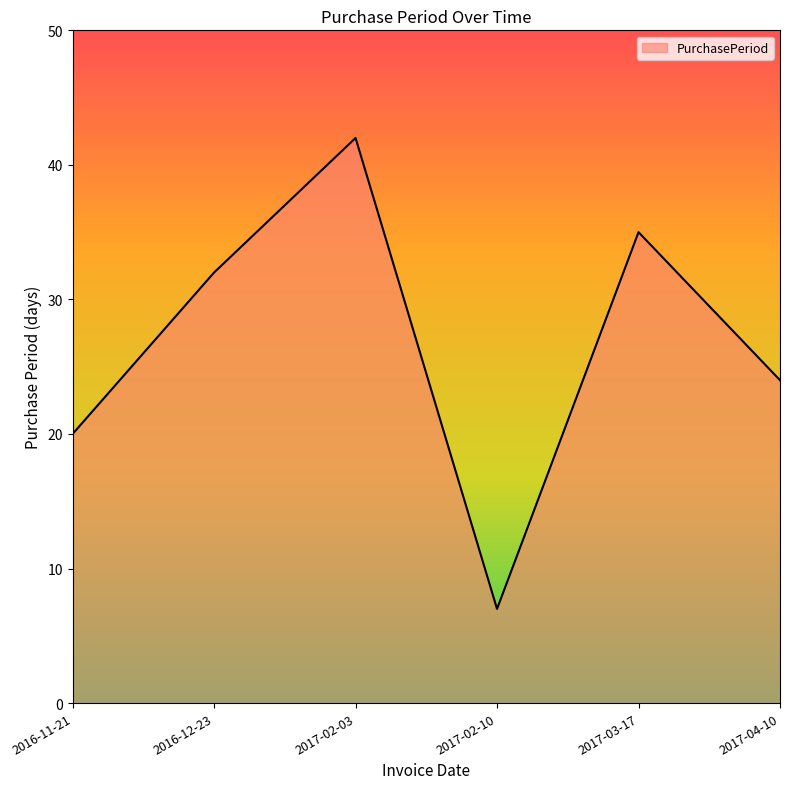

What is the approximate value at 2017-03-17, to the nearest 10?

40